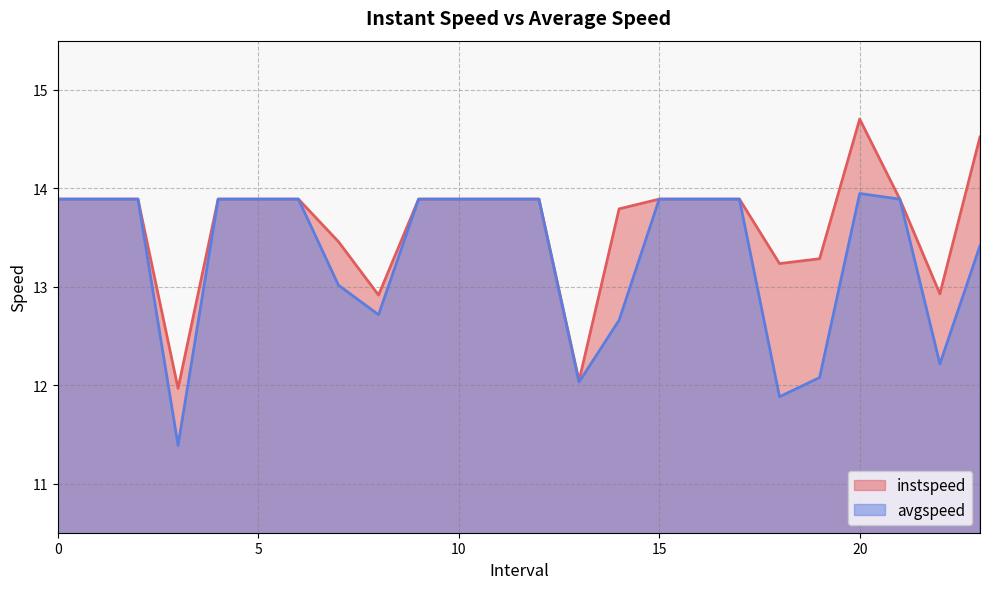

Reading left to right, extract all data points from this chart.

instspeed: 0=13.9	1=13.9	2=13.9	3=12.0	4=13.9	5=13.9	6=13.9	7=13.5	8=12.9	9=13.9	10=13.9	11=13.9	12=13.9	13=12.0	14=13.8	15=13.9	16=13.9	17=13.9	18=13.2	19=13.3	20=14.7	21=13.9	22=12.9	23=14.5
avgspeed: 0=13.9	1=13.9	2=13.9	3=11.4	4=13.9	5=13.9	6=13.9	7=13.0	8=12.7	9=13.9	10=13.9	11=13.9	12=13.9	13=12.0	14=12.7	15=13.9	16=13.9	17=13.9	18=11.9	19=12.1	20=13.9	21=13.9	22=12.2	23=13.4